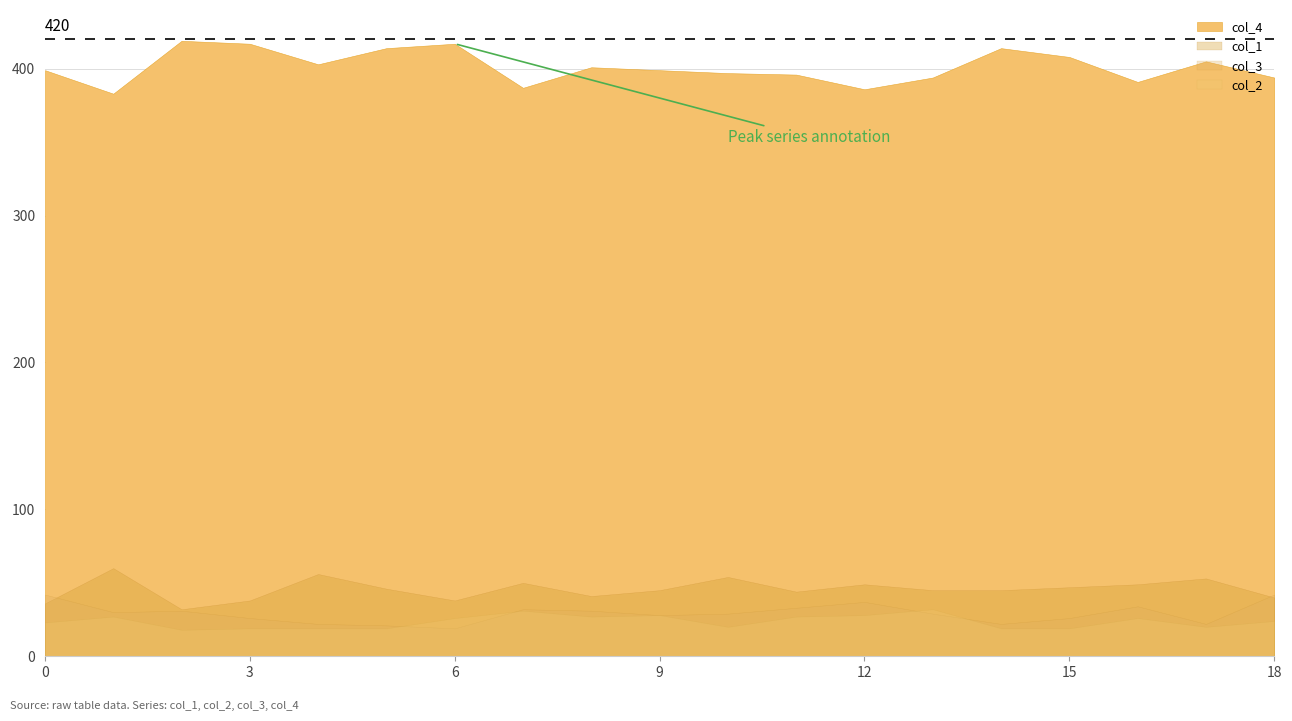

Rank the categories by col_3 value from highest to lowest.

0, 18, 12, 16, 11, 7, 2, 8, 1, 10, 13, 9, 3, 15, 4, 14, 17, 5, 6